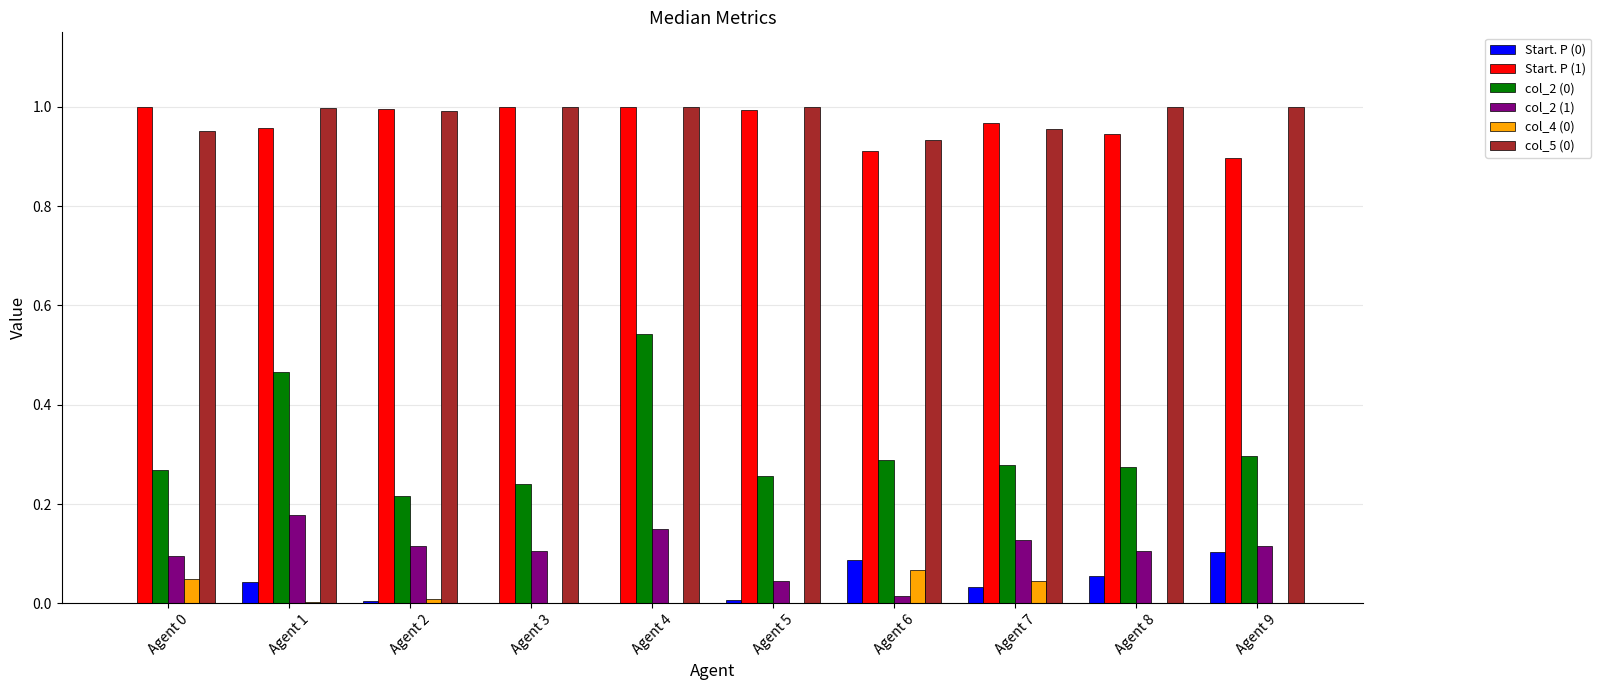

Is it true that col_2 (0) equals 0.2 at Agent 4?

False